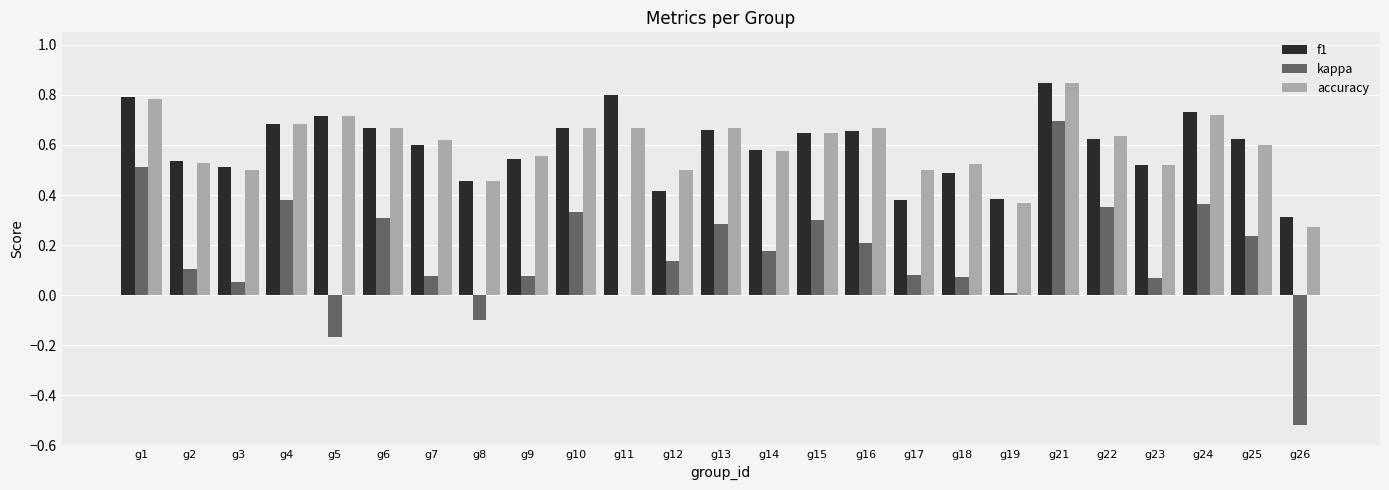

Is the value of accuracy at g24 greater than the value of kappa at g17?

Yes